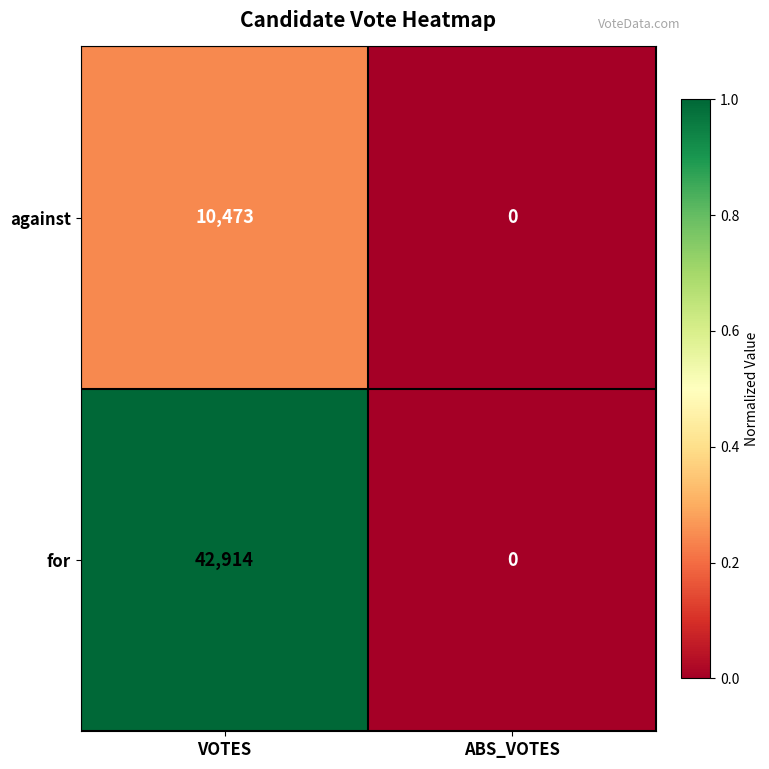

Rank the series at VOTES from highest to lowest value.

for, against